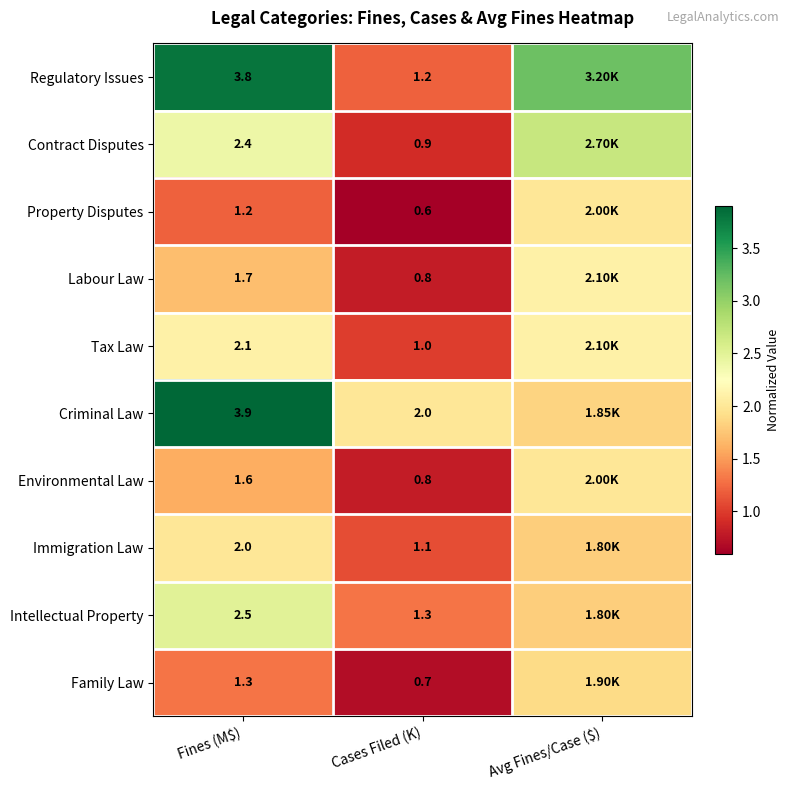

How many values in the Regulatory Issues series are below 3?

1